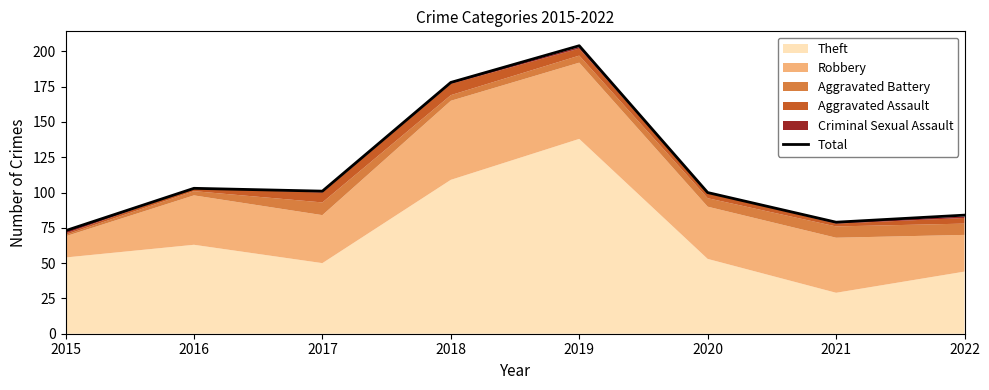

What is the difference between the maximum and minimum values?

131